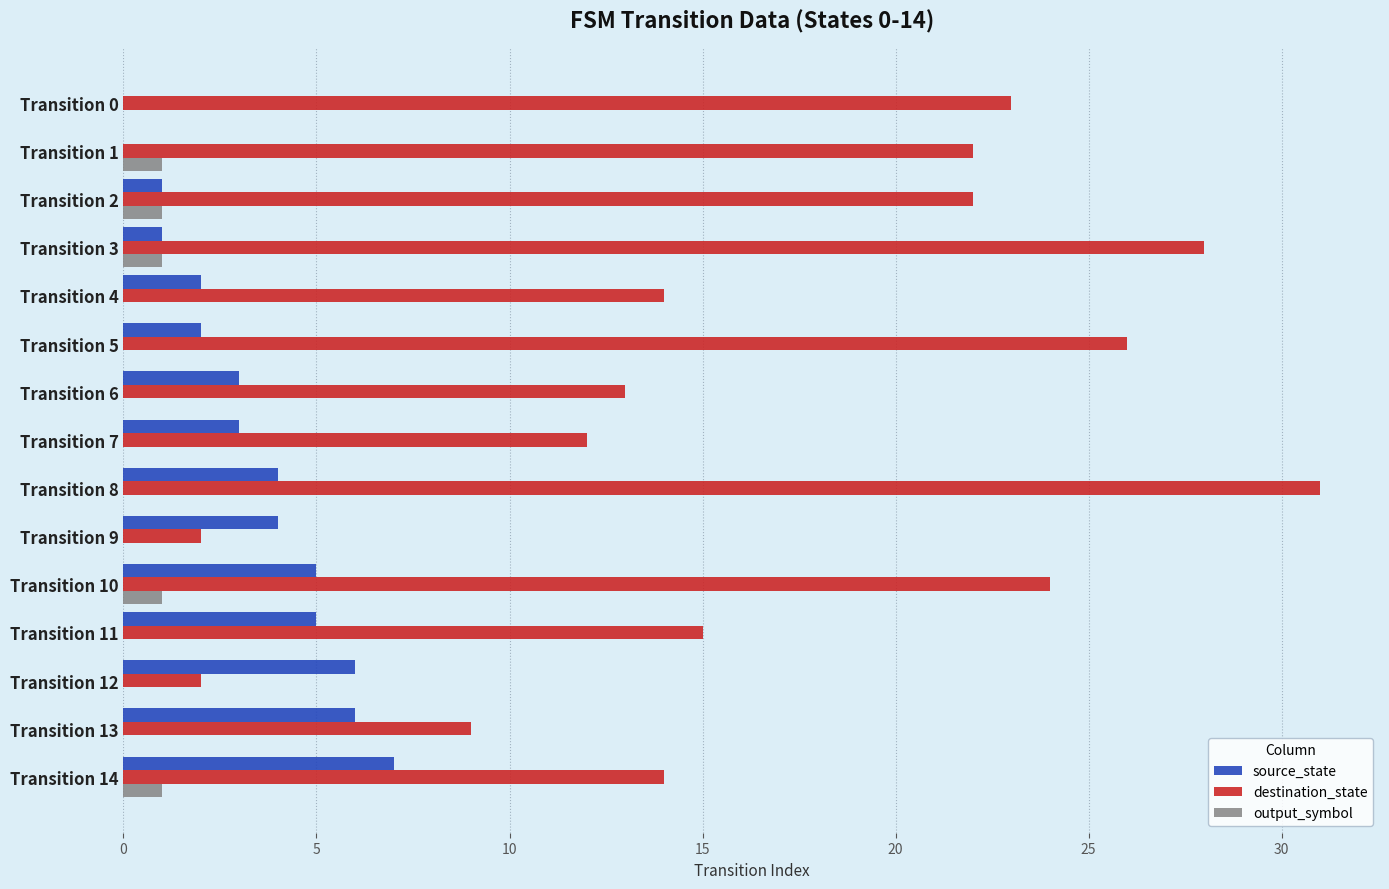

What are all the series names shown in the legend?

source_state, destination_state, output_symbol